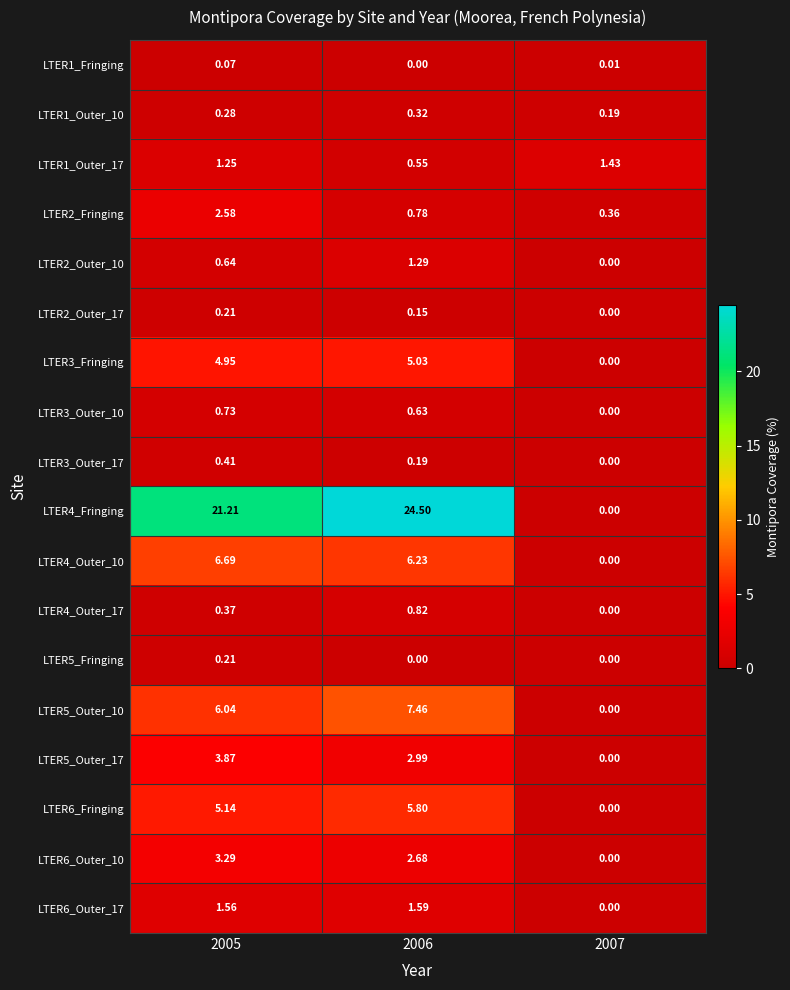

Count the number of categories in the chart.

3